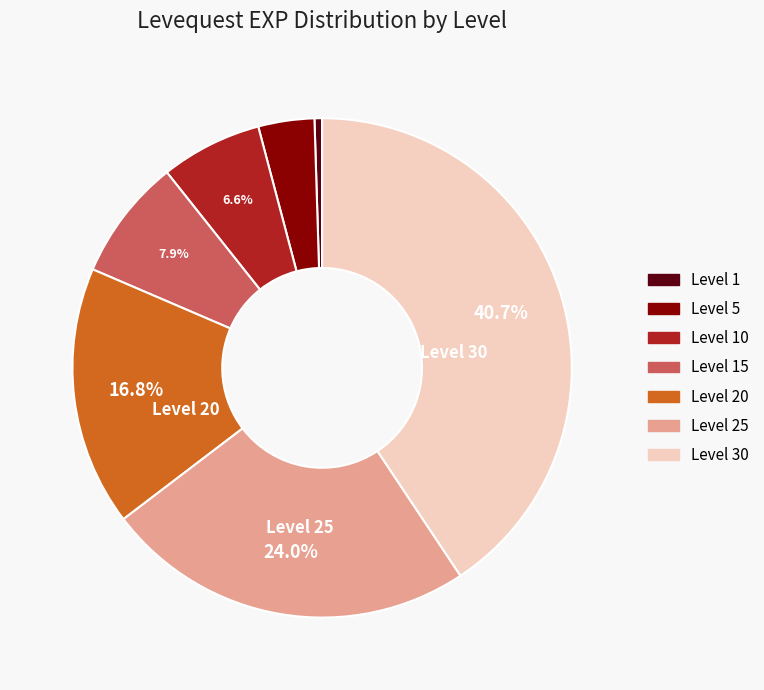

Count the number of slices in the pie.

7